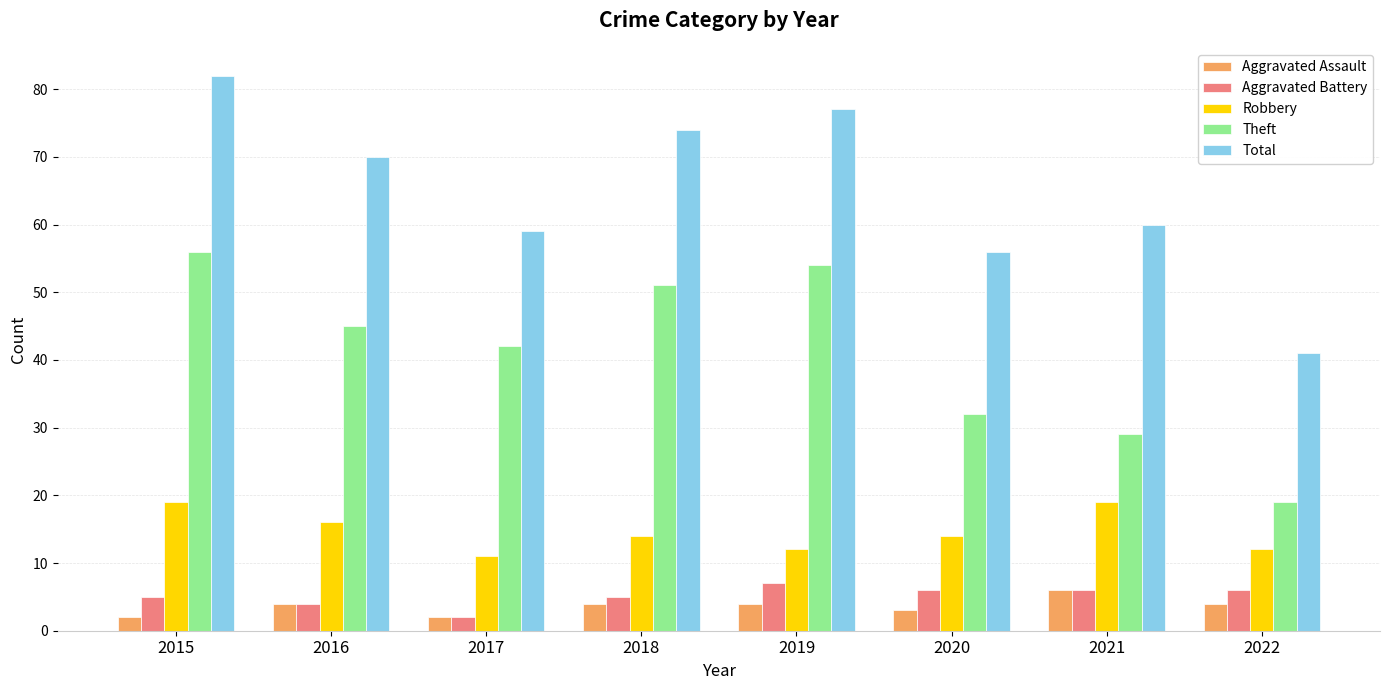

What is the difference between the highest and lowest values at 2018?

70